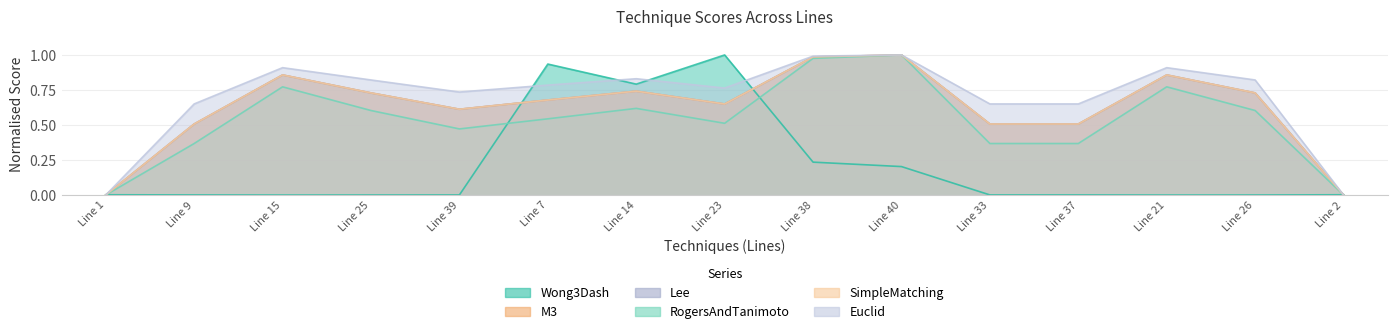

In M3, how many points are higher than both neighbors (excluding endpoints)?

4